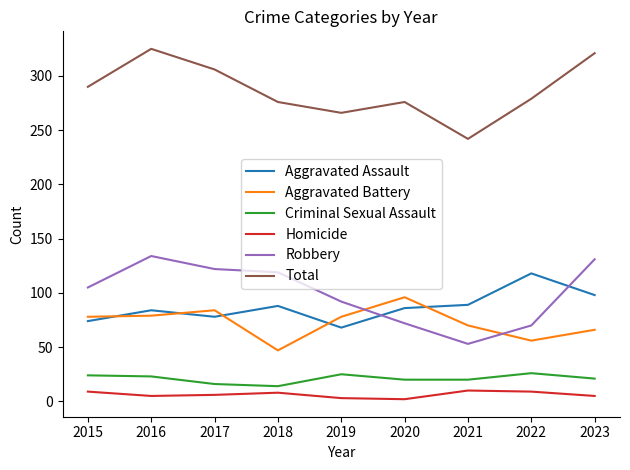

Rank the series at 2023 from lowest to highest value.

Homicide, Criminal Sexual Assault, Aggravated Battery, Aggravated Assault, Robbery, Total